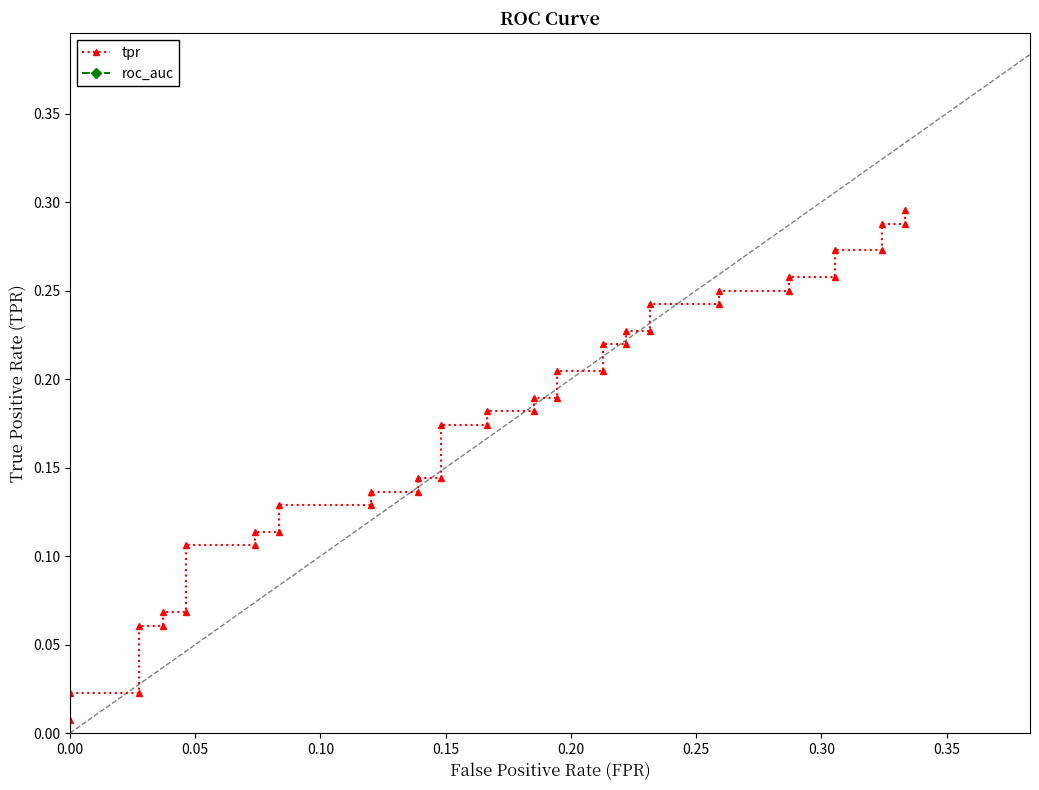

Reading left to right, transcribe all the data shown in this chart.

tpr: 0.0	0.0	0.0	0.1	0.1	0.1	0.1	0.1	0.1	0.1	0.1	0.1	0.1	0.1	0.1	0.1	0.1	0.2	0.2	0.2	0.2	0.2	0.2	0.2	0.2	0.2	0.2	0.2	0.2	0.2	0.2	0.2	0.2	0.3	0.3	0.3	0.3	0.3	0.3	0.3
roc_auc: 0.5	0.5	0.5	0.5	0.5	0.5	0.5	0.5	0.5	0.5	0.5	0.5	0.5	0.5	0.5	0.5	0.5	0.5	0.5	0.5	0.5	0.5	0.5	0.5	0.5	0.5	0.5	0.5	0.5	0.5	0.5	0.5	0.5	0.5	0.5	0.5	0.5	0.5	0.5	0.5